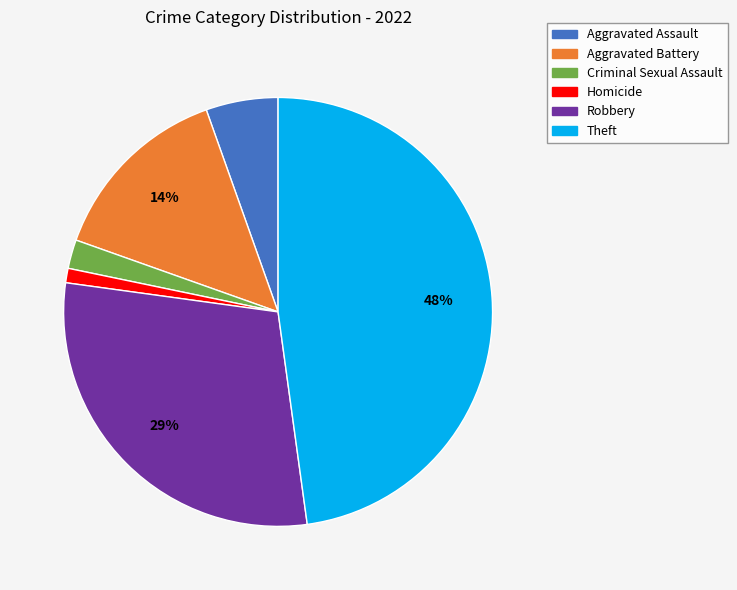

To the nearest percent, what is the difference between the largest and smallest slice percentages?

47%